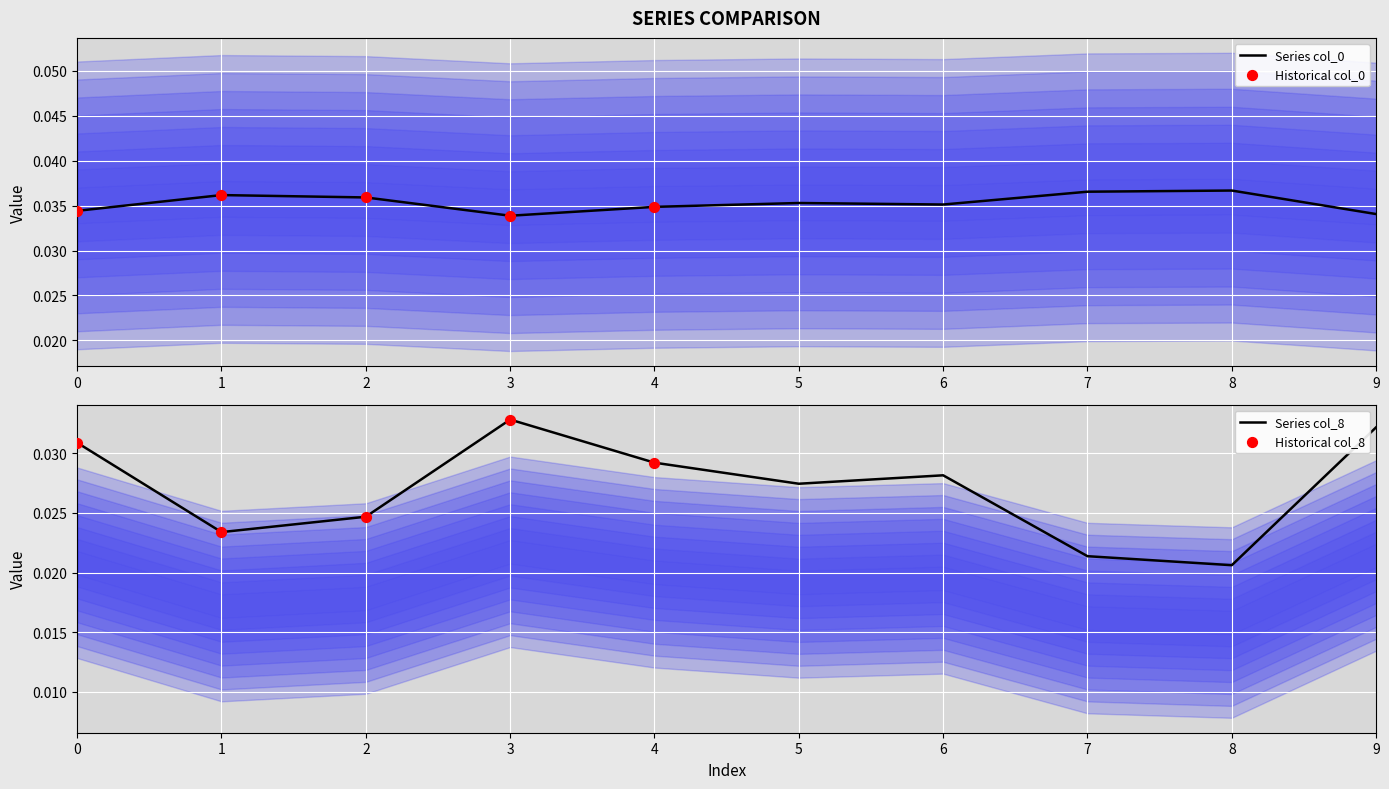

Which series reaches the maximum Y coordinate?

col_0